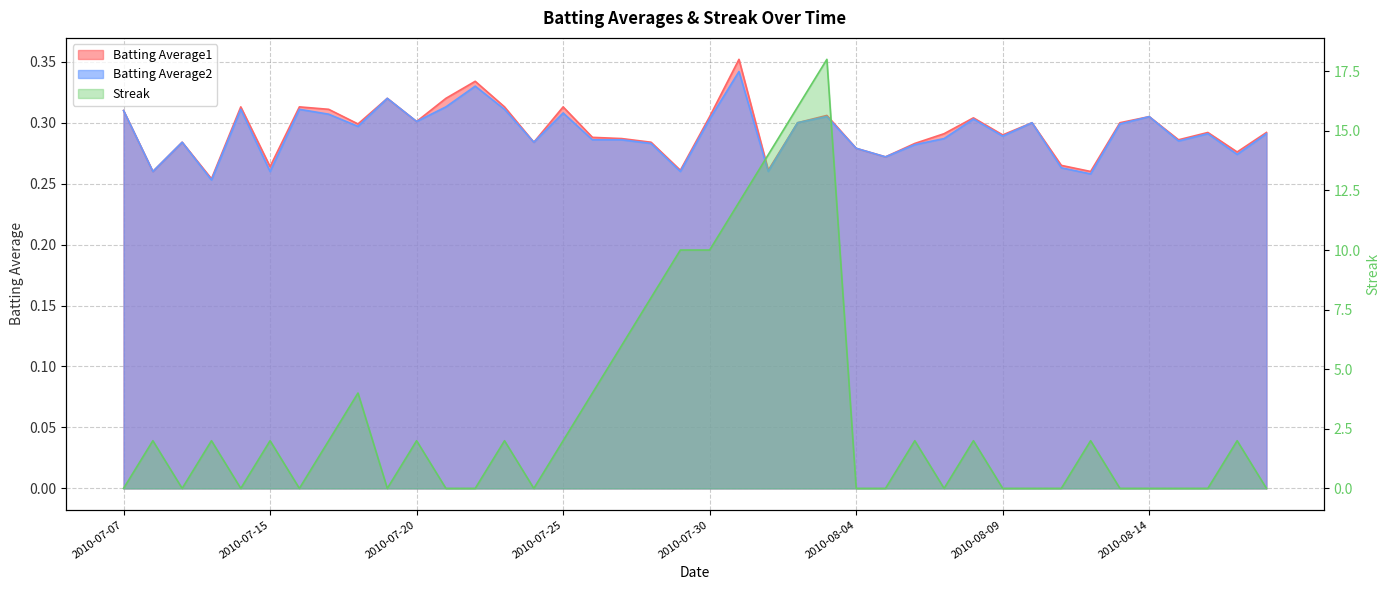

Which series changed the most between 2010-07-20 and 2010-07-21?

Streak